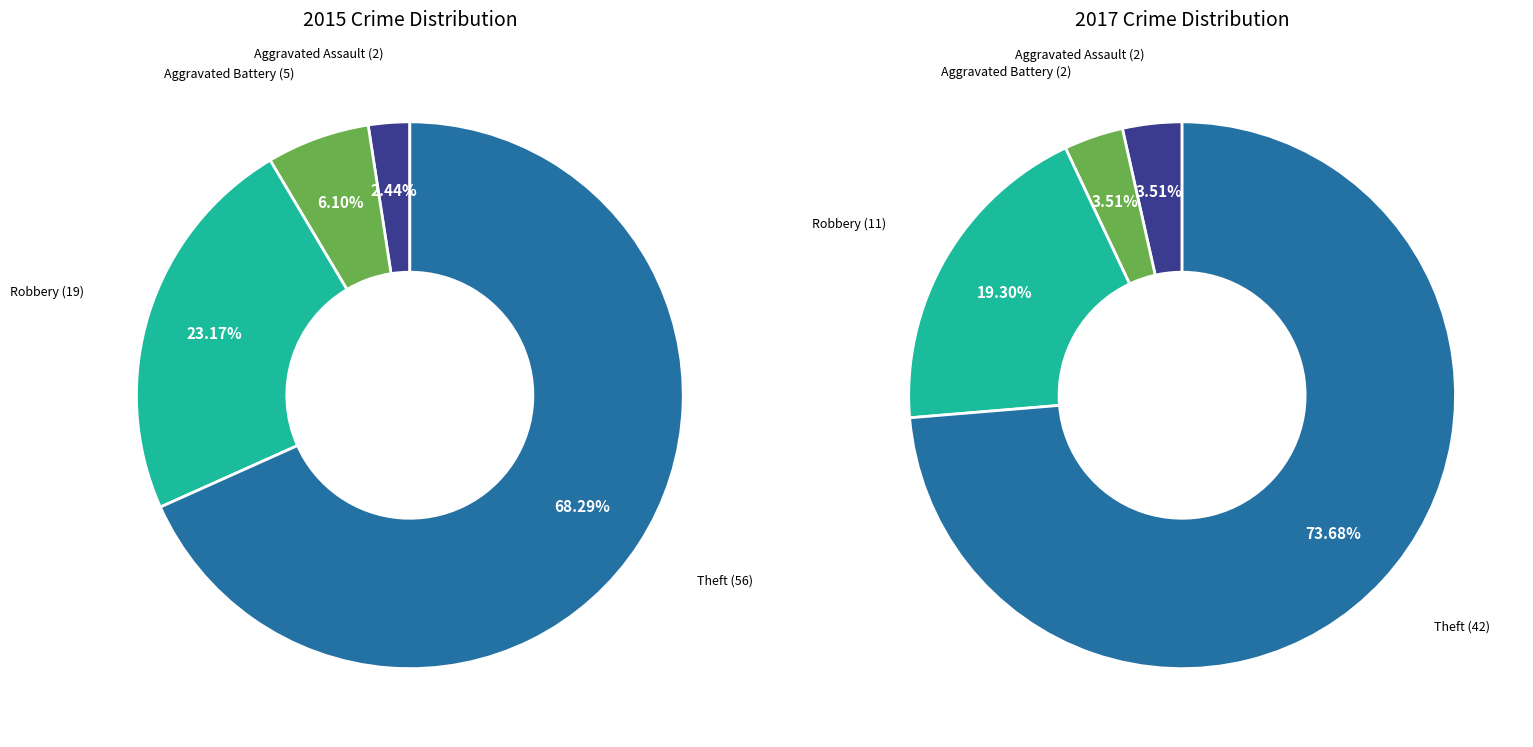

To the nearest percent, what is the combined percentage of Robbery and Aggravated Battery?

29%